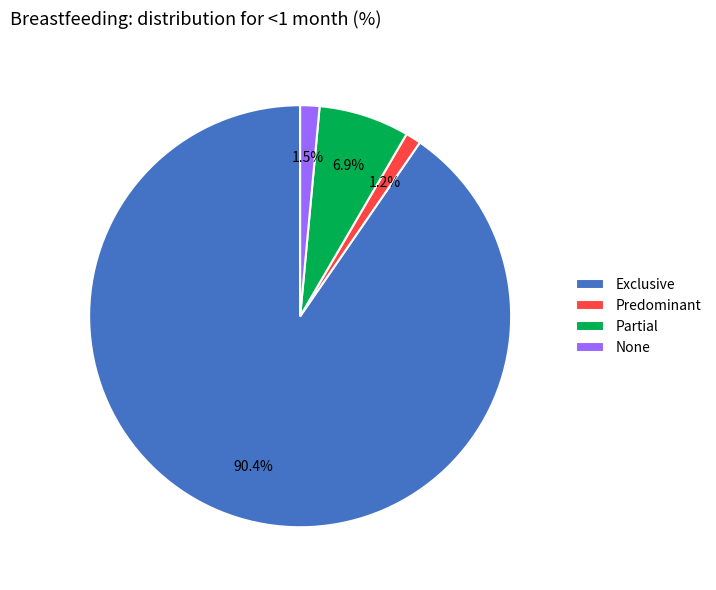

To the nearest percent, what is the combined percentage of Partial and Predominant?

8%